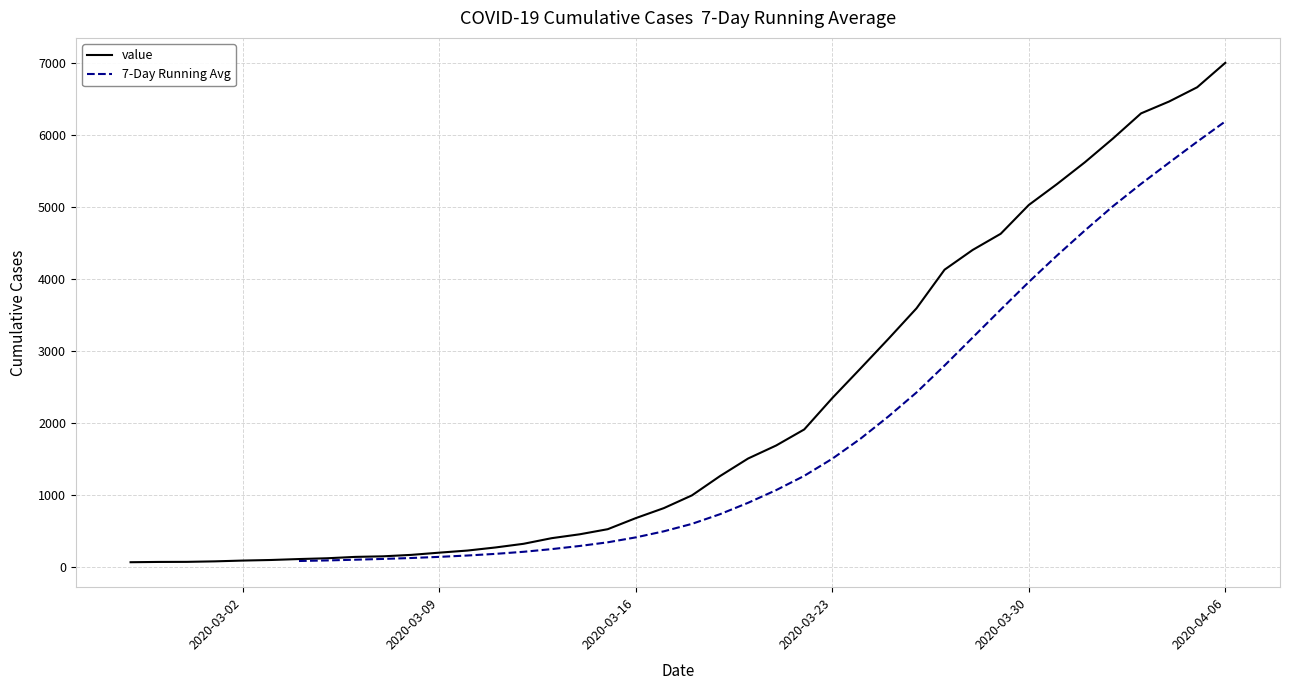

What is the difference between the maximum and minimum values?

6939